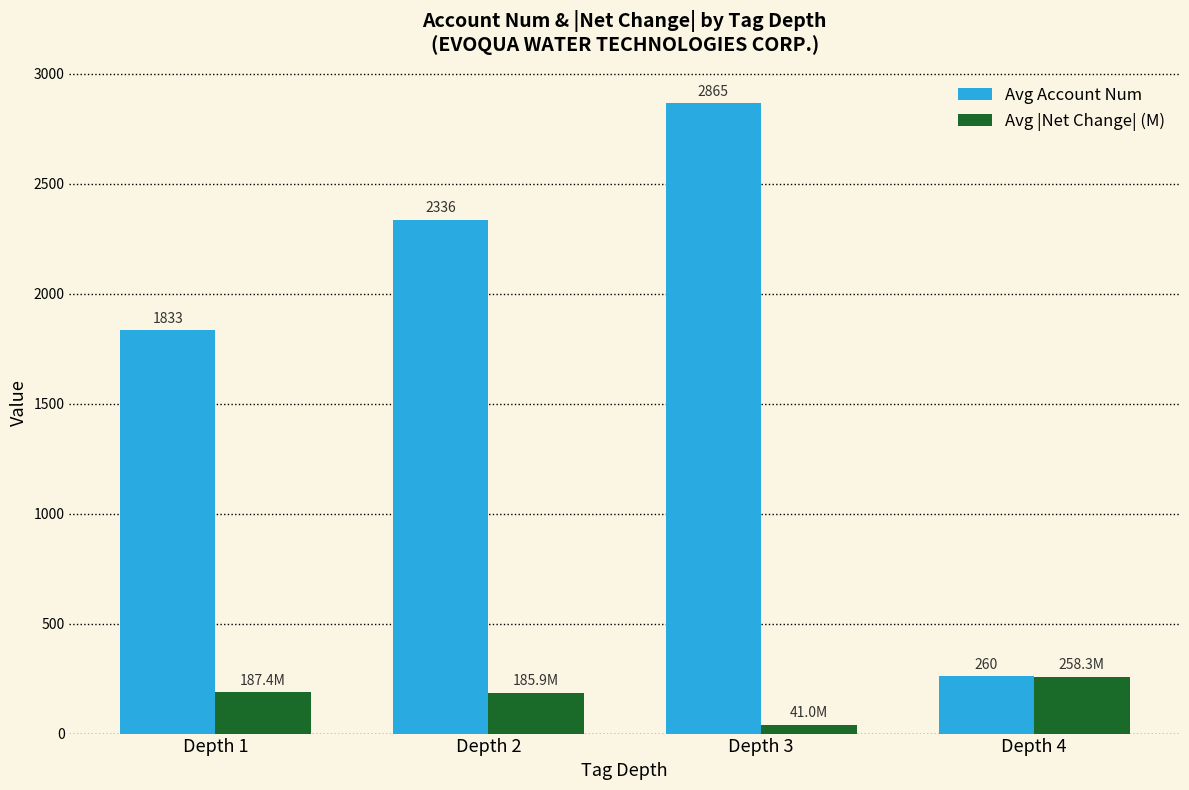

What is the lowest value of the Avg Account Num series?

260.0